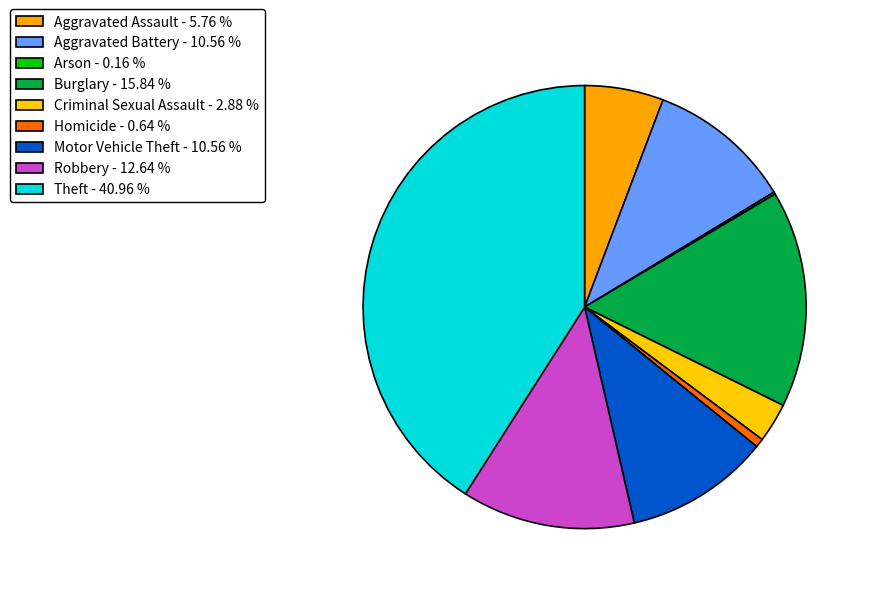

Is Arson the majority of the pie?

No